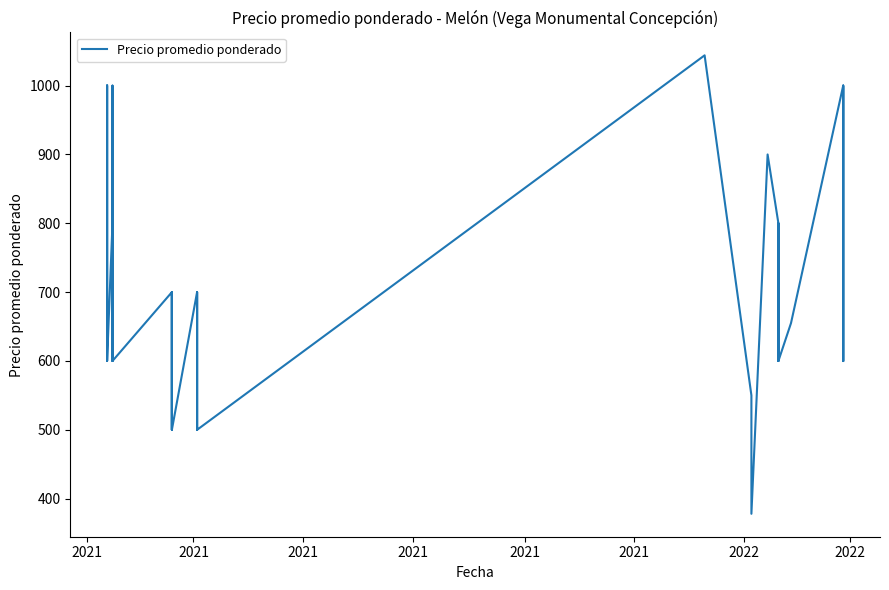

What is the maximum value shown in the chart?

1044